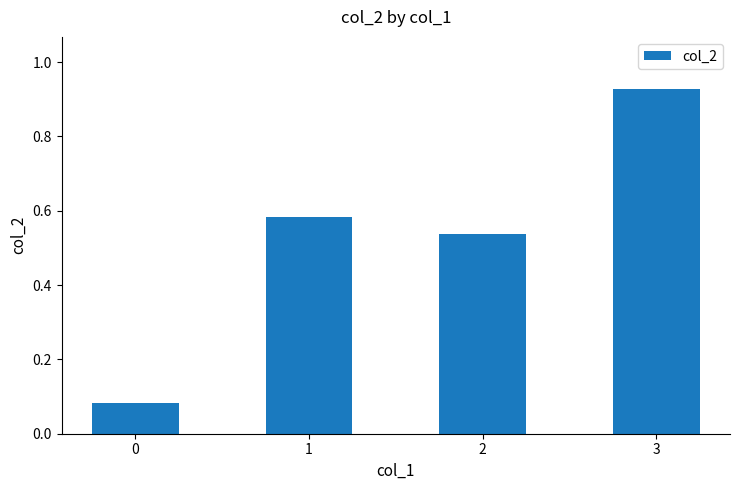

At which category does the chart reach its peak across all series?

3